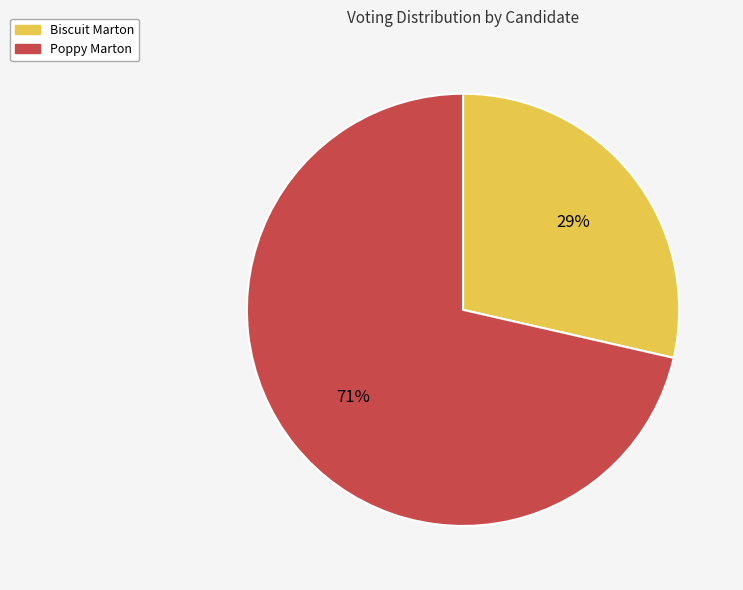

Between Biscuit Marton and Poppy Marton, which is larger?

Poppy Marton